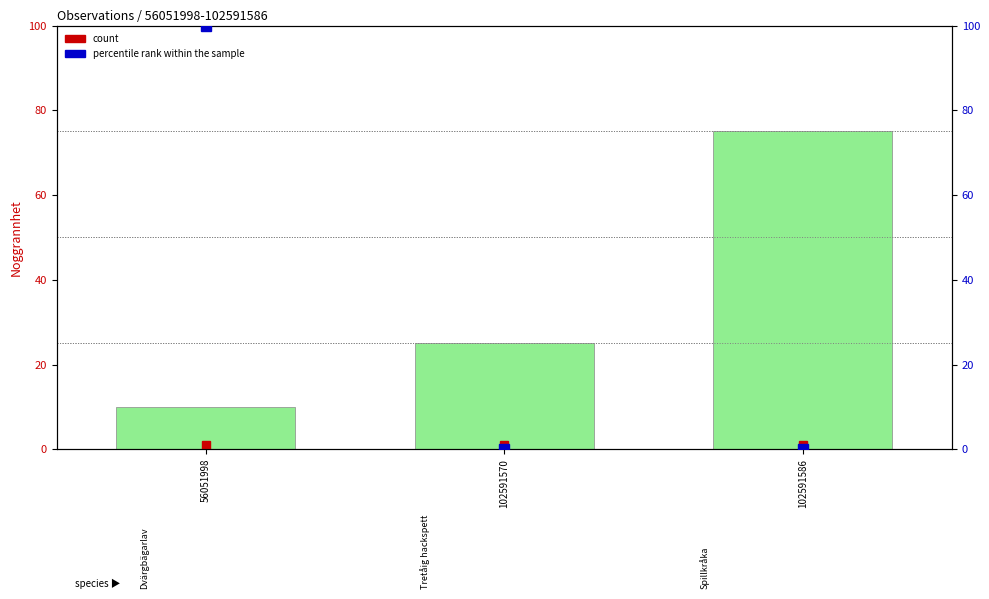

At which label is Noggrannhet closest to 42?

102591570